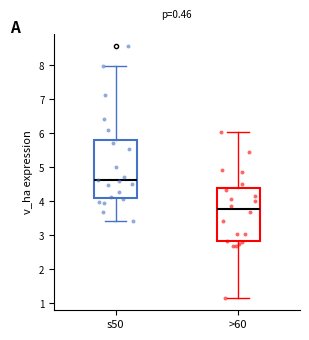

Where is the lower edge of the box for s50 on the y-axis? The values are not printed on the chart, so give them approximately, as read against the axis.

4.1